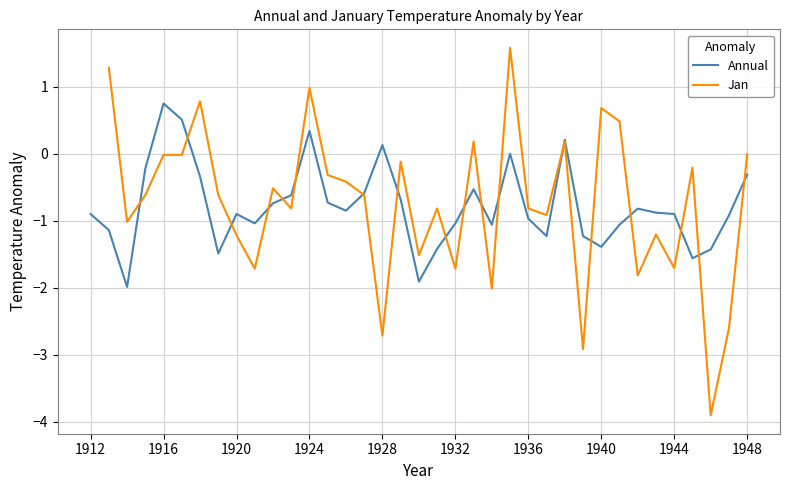

What is the value of the 27th point from the left?

0.2